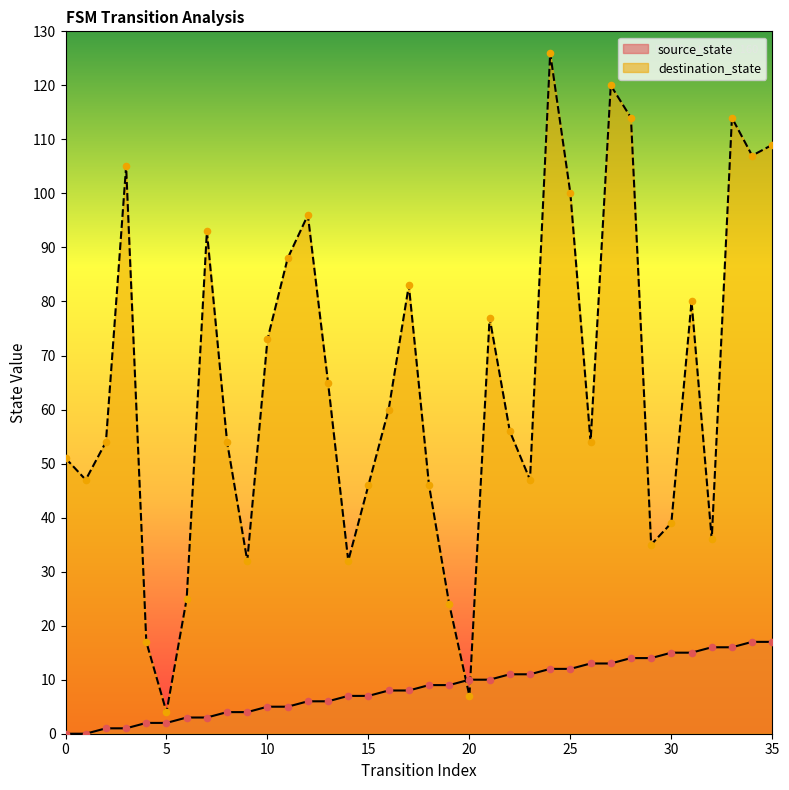

Is the value of destination_state at 29 greater than the value of source_state at 34?

Yes